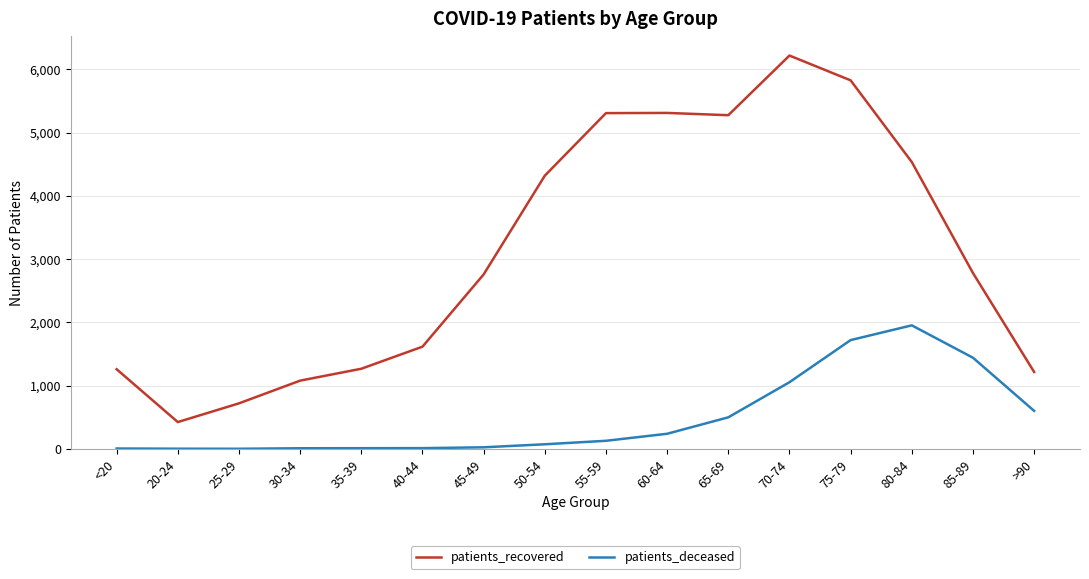

At which category does patients_recovered reach its first local valley?

20-24